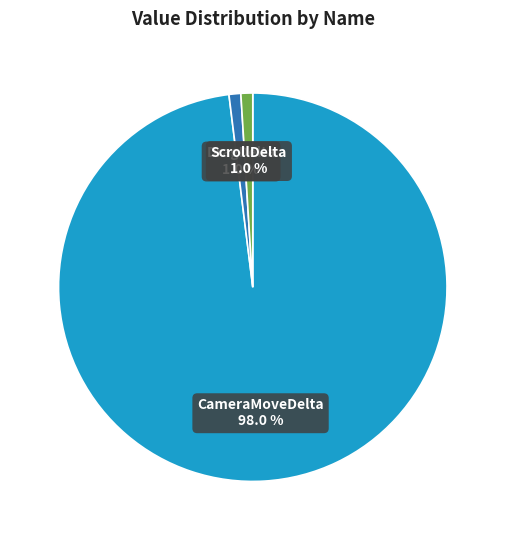

Is there a majority slice in this chart?

Yes